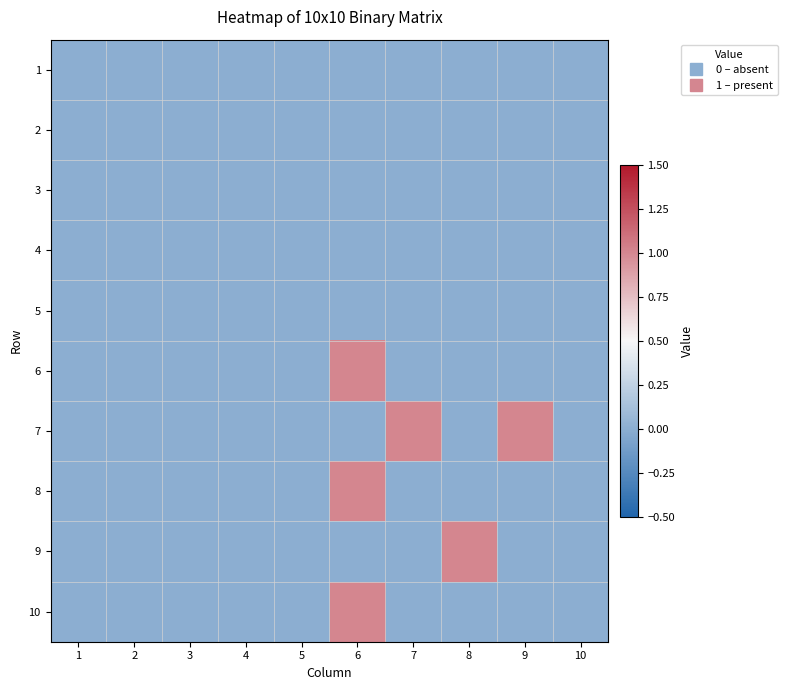

Reading right to left, list all the values displayed in this chart.

1: 10=0	9=0	8=0	7=0	6=0	5=0	4=0	3=0	2=0	1=0
2: 10=0	9=0	8=0	7=0	6=0	5=0	4=0	3=0	2=0	1=0
3: 10=0	9=0	8=0	7=0	6=0	5=0	4=0	3=0	2=0	1=0
4: 10=0	9=0	8=0	7=0	6=0	5=0	4=0	3=0	2=0	1=0
5: 10=0	9=0	8=0	7=0	6=0	5=0	4=0	3=0	2=0	1=0
6: 10=0	9=0	8=0	7=0	6=1	5=0	4=0	3=0	2=0	1=0
7: 10=0	9=1	8=0	7=1	6=0	5=0	4=0	3=0	2=0	1=0
8: 10=0	9=0	8=0	7=0	6=1	5=0	4=0	3=0	2=0	1=0
9: 10=0	9=0	8=1	7=0	6=0	5=0	4=0	3=0	2=0	1=0
10: 10=0	9=0	8=0	7=0	6=1	5=0	4=0	3=0	2=0	1=0